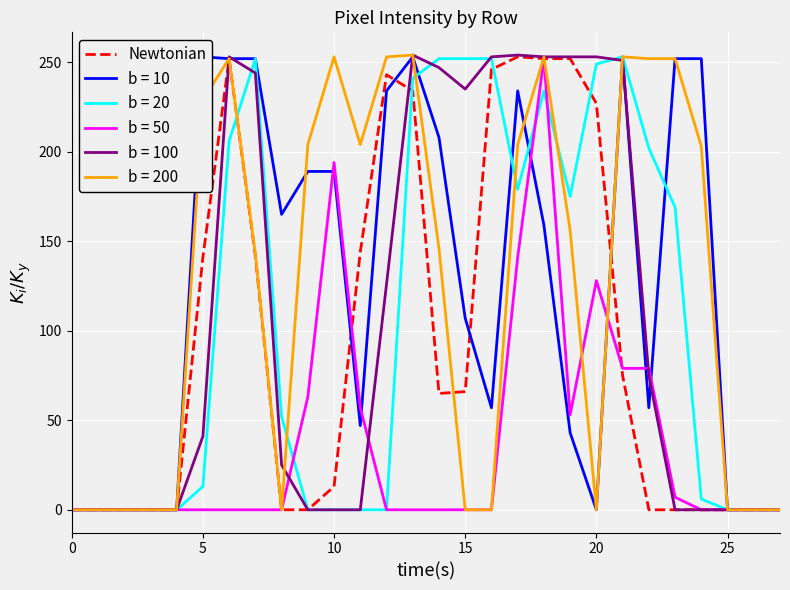

The value at 24 is 0. True or false?

True